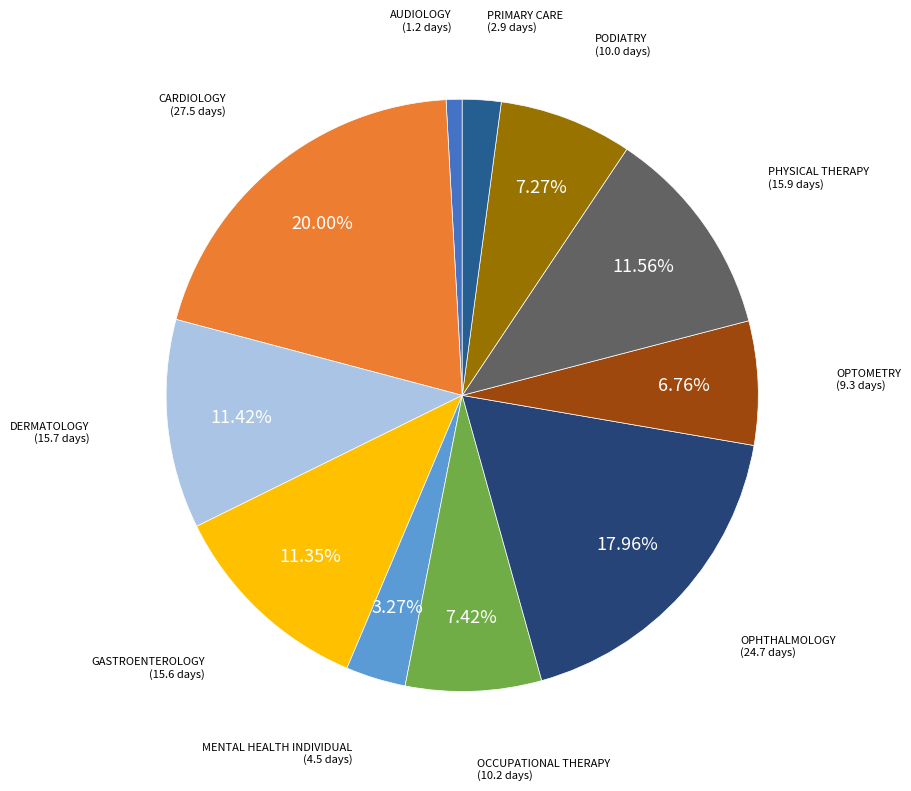

Is there a majority slice in this chart?

No